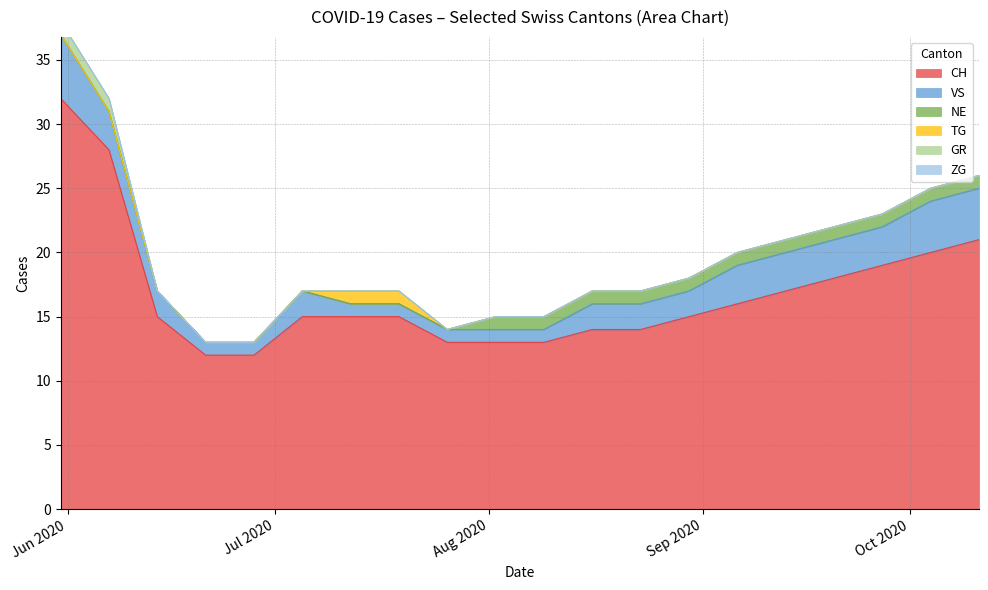

True or false: GR and ZG intersect in this chart.

False